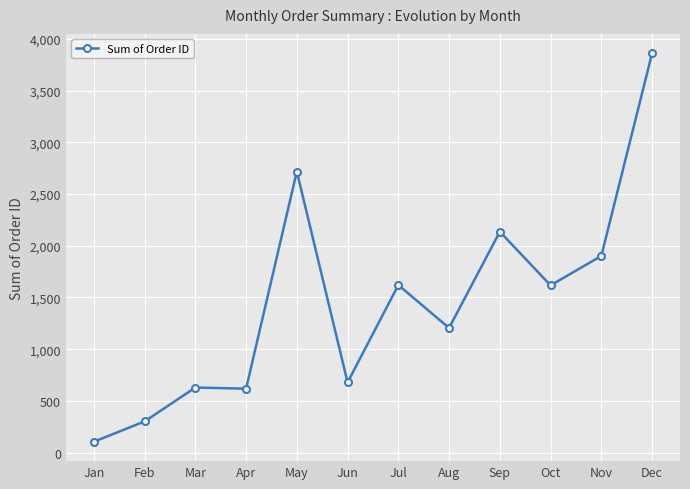

What is the greatest value displayed?

3861